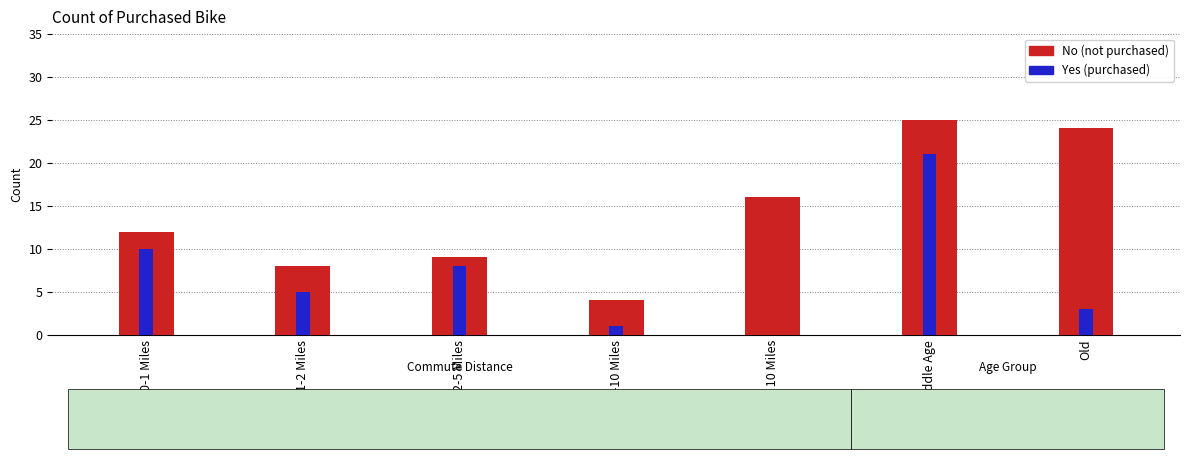

What is the greatest value displayed?

25